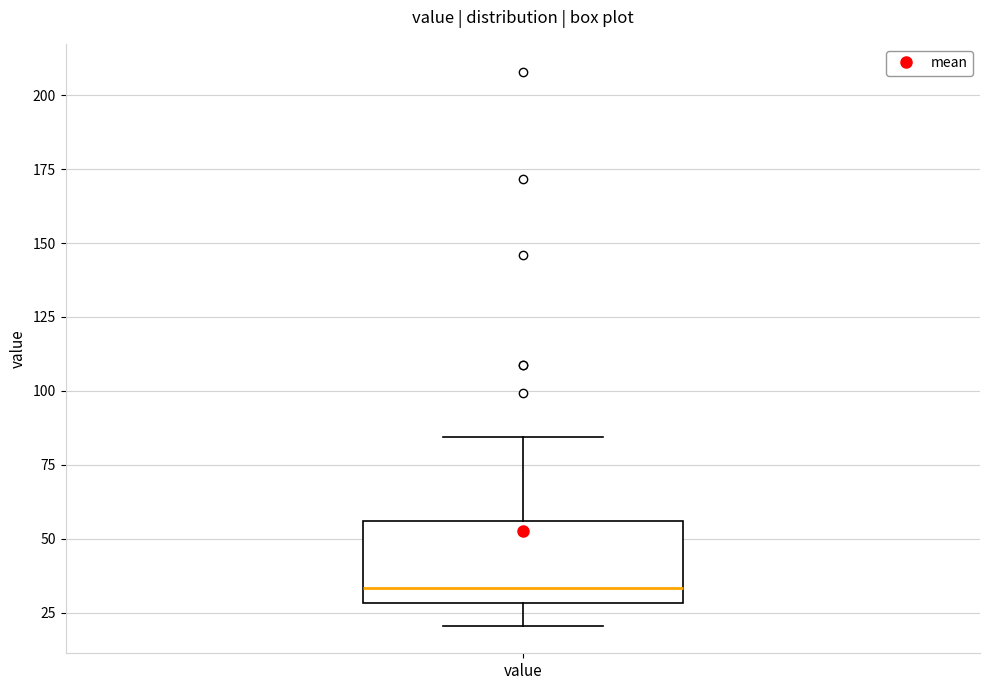

Transcribe this box plot: give where the median line is, the range the box spans, and where the two whiskers end, as read against the y-axis. The values are not printed on the chart, so give them approximately, as read against the axis.

median 35, box 30 to 55, whiskers 20 to 85